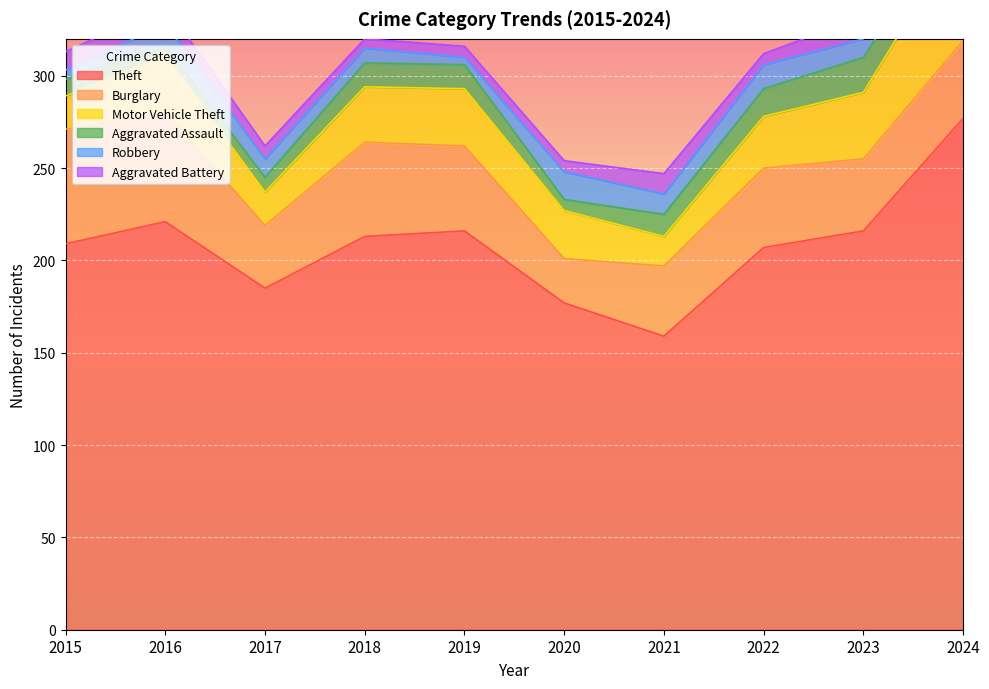

Read the Robbery value at 2018.

8